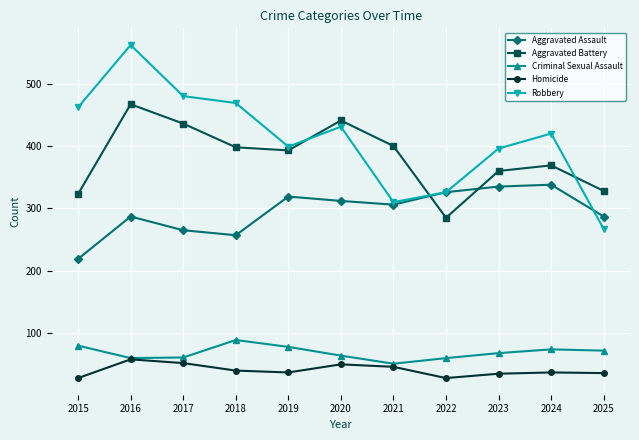

Which label corresponds to the largest value in the chart?

2016